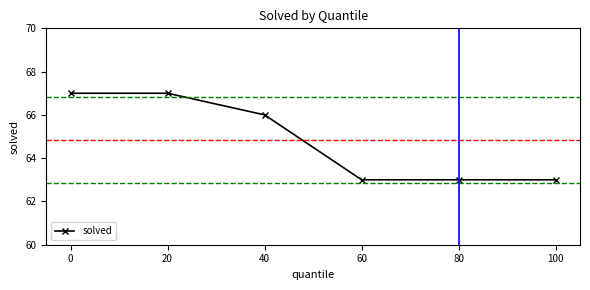

Count the number of data series in this chart.

1